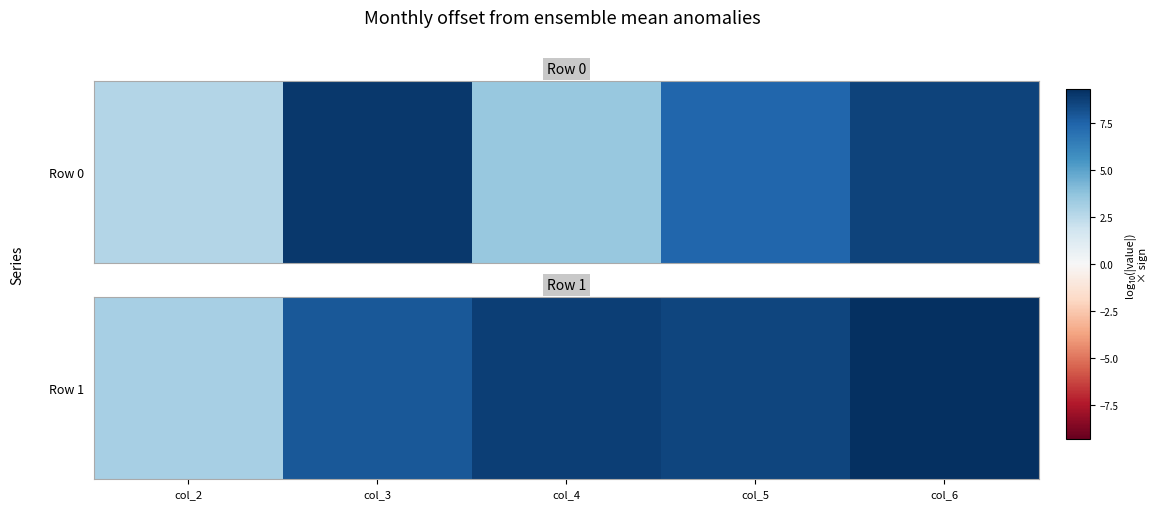

What is the difference between the values at col_4 and col_6?

0.5